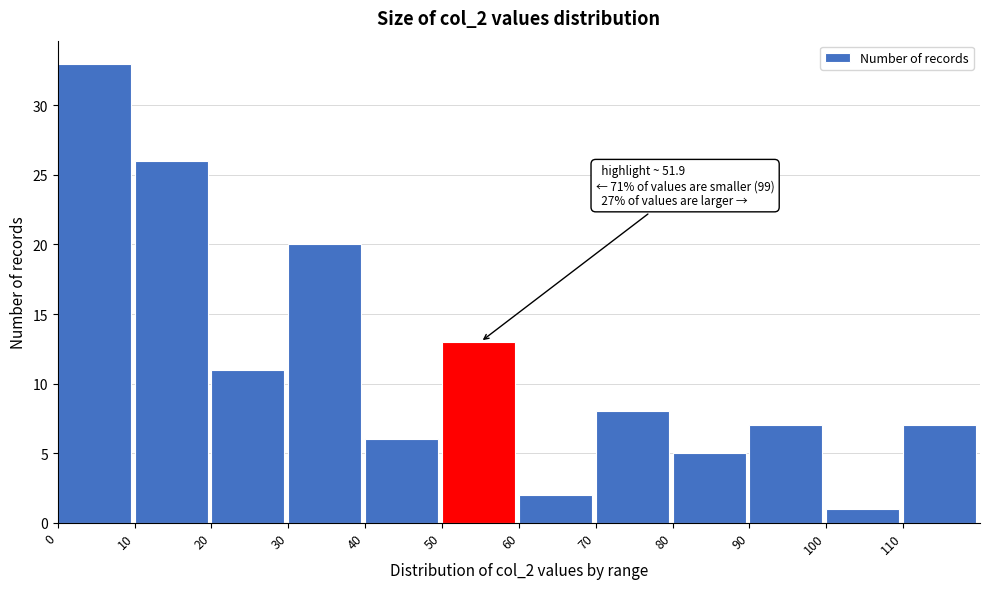

Over which range of the x-axis is the bar tallest?

0 to 10